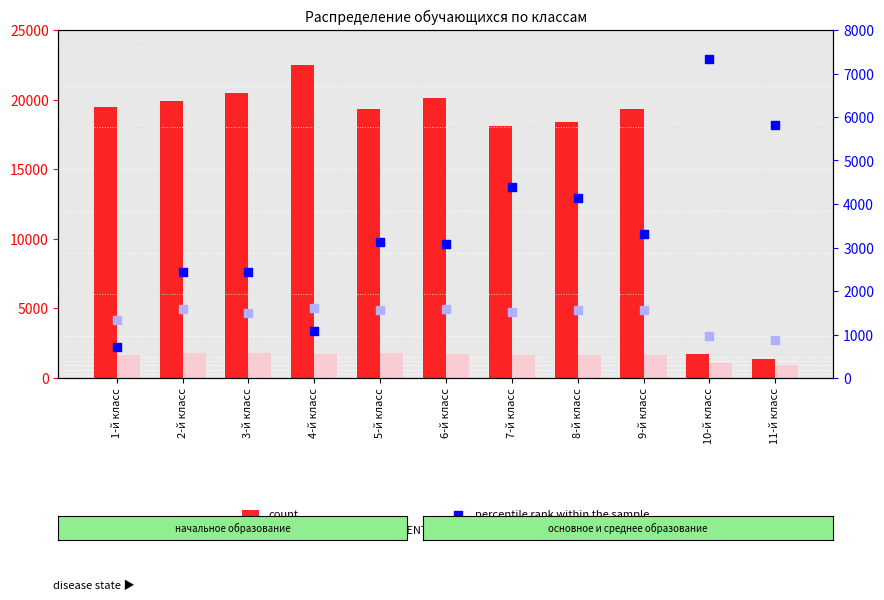

Is the value of count at 8-й класс greater than the value of value, Detection Call = ABSENT at 7-й класс?

Yes